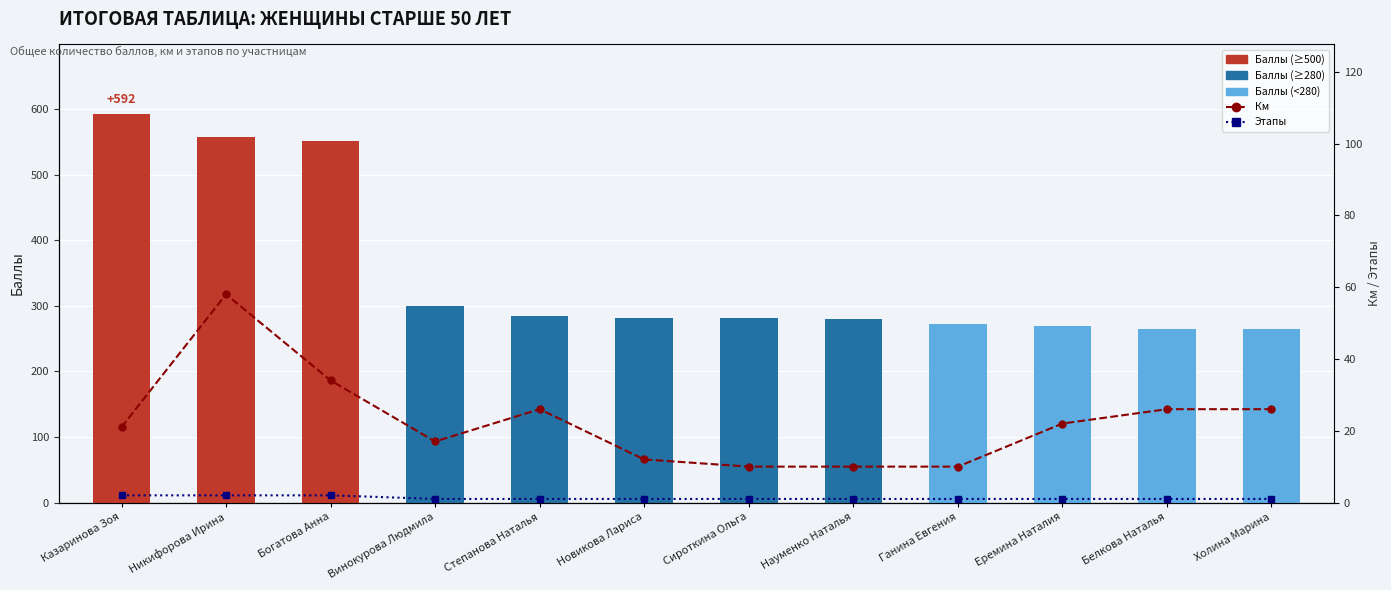

Read the Общее количество пройденных км value at Винокурова Людмила.

17